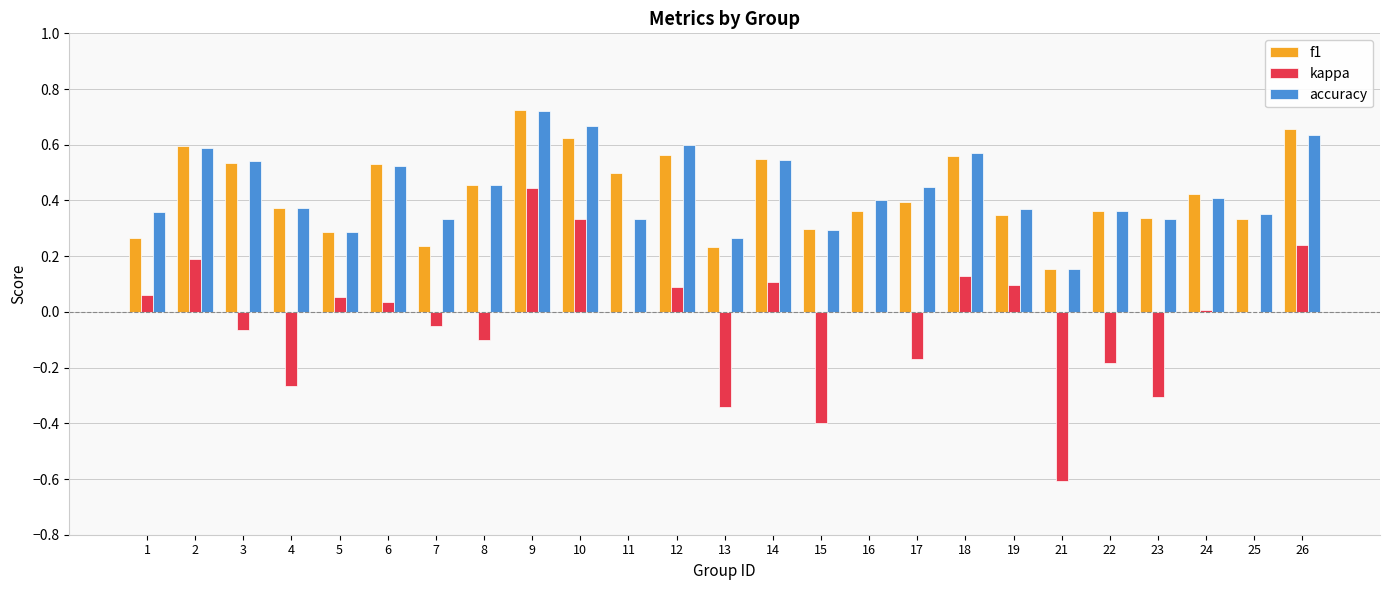

Where is accuracy nearest to the value 0?

21